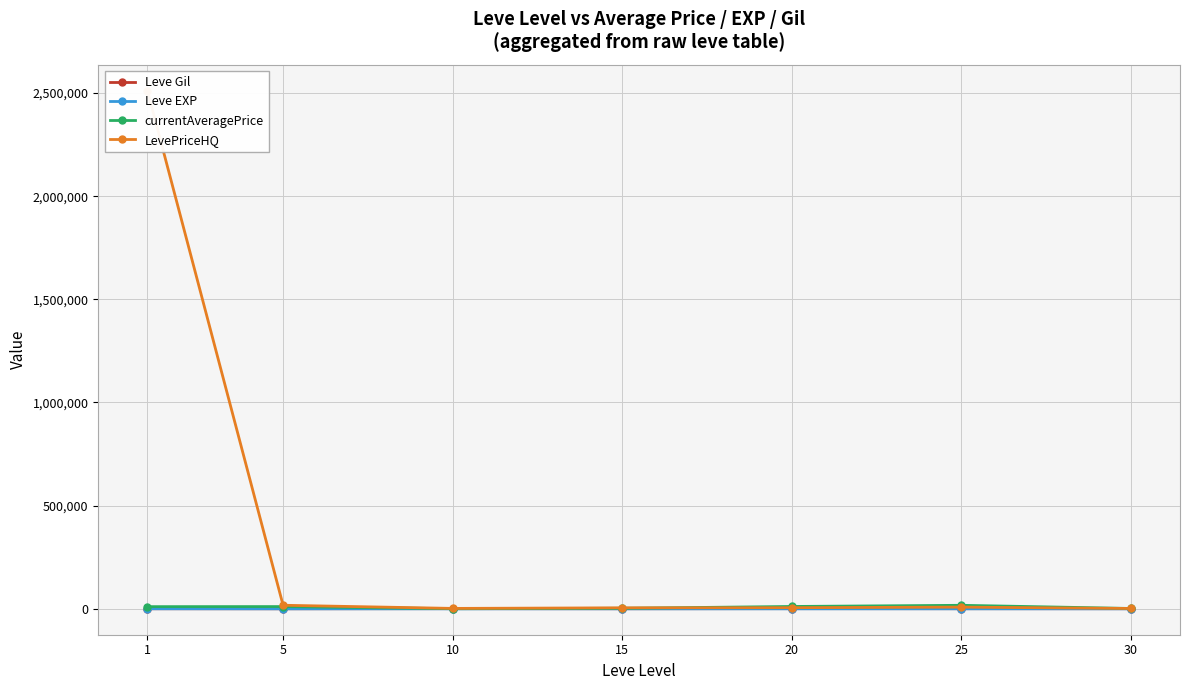

Which series changed the most between 20 and 30?

currentAveragePrice